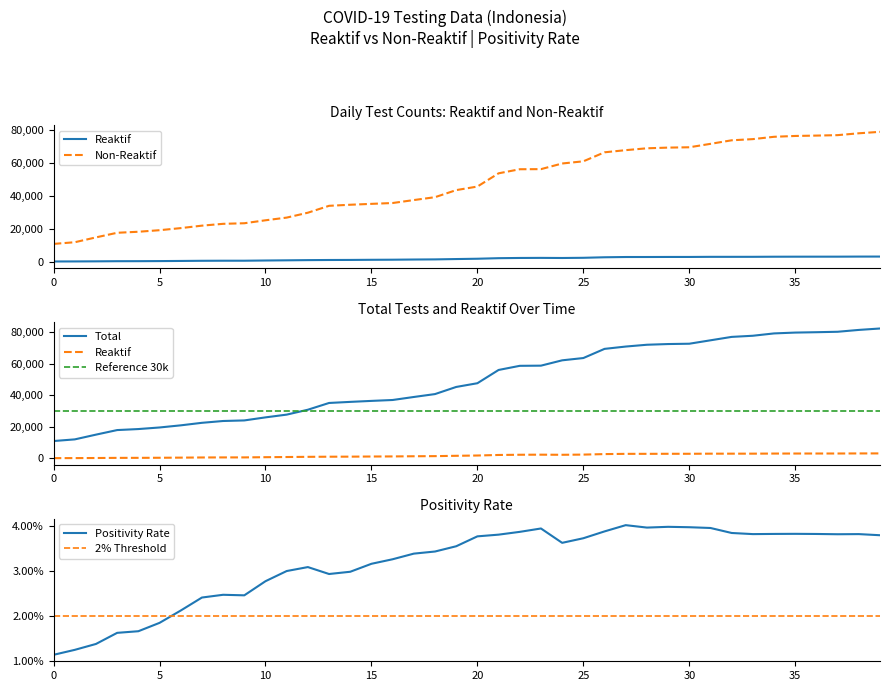

True or false: Reference 30k and Positivity Rate cross at least once.

False